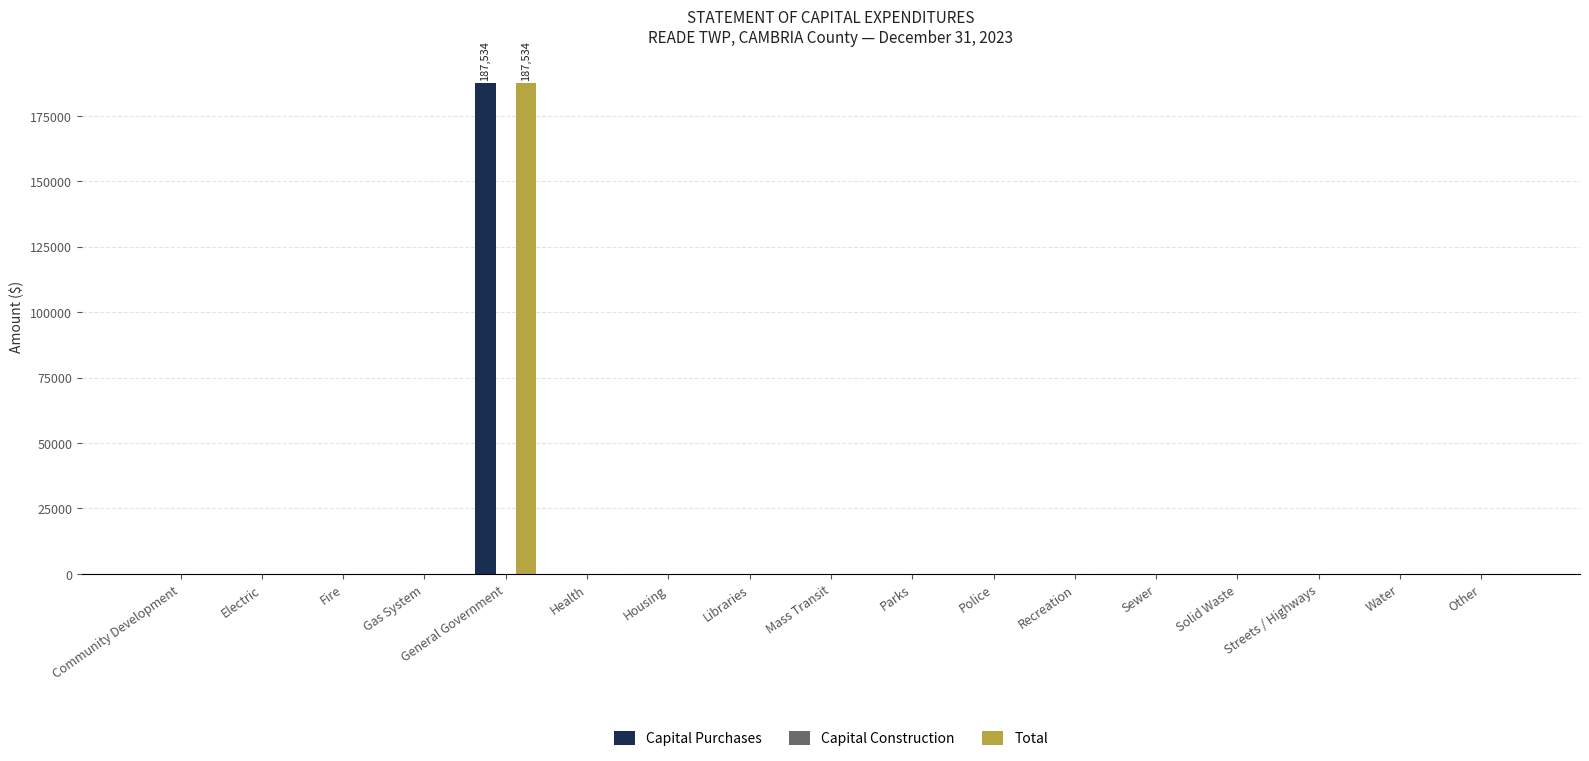

At which category is the sum across all series the highest?

General Government